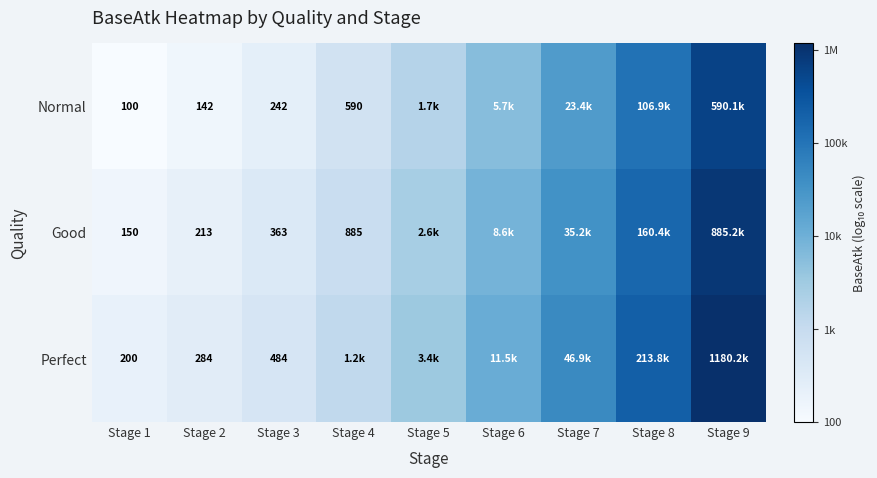

Rank the series by their average value, from lowest to highest.

Normal, Good, Perfect